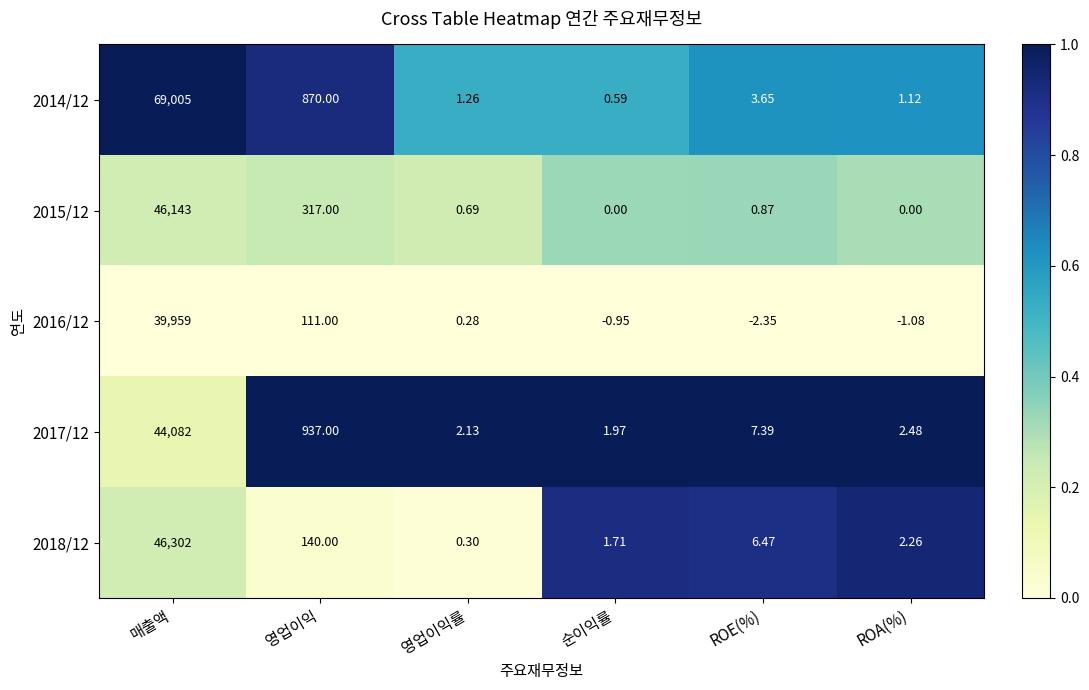

How many data points does each series have?

6